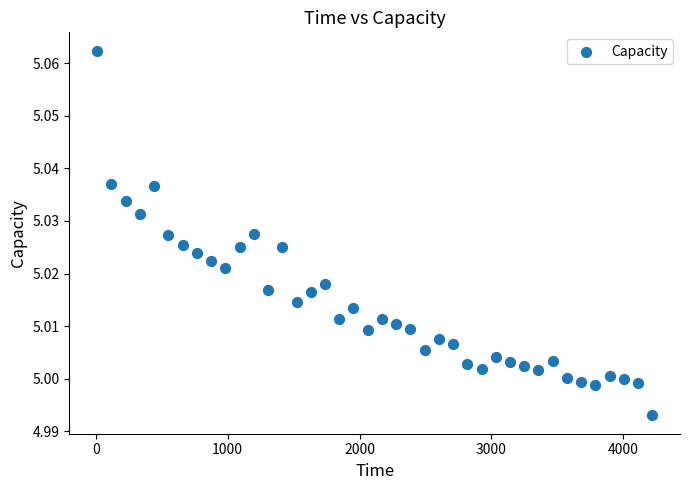

What is the range of X values (max minus min)?

4208.9